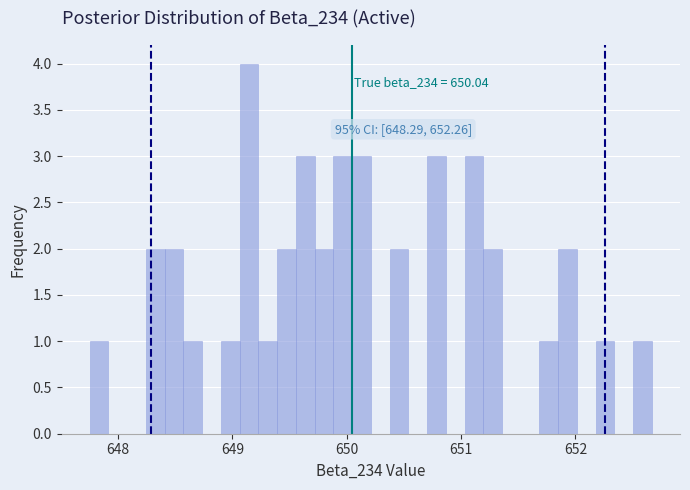

Around what value on the x-axis is the tallest bar? Give the approximate position of its centre, as read against the axis.

649.1